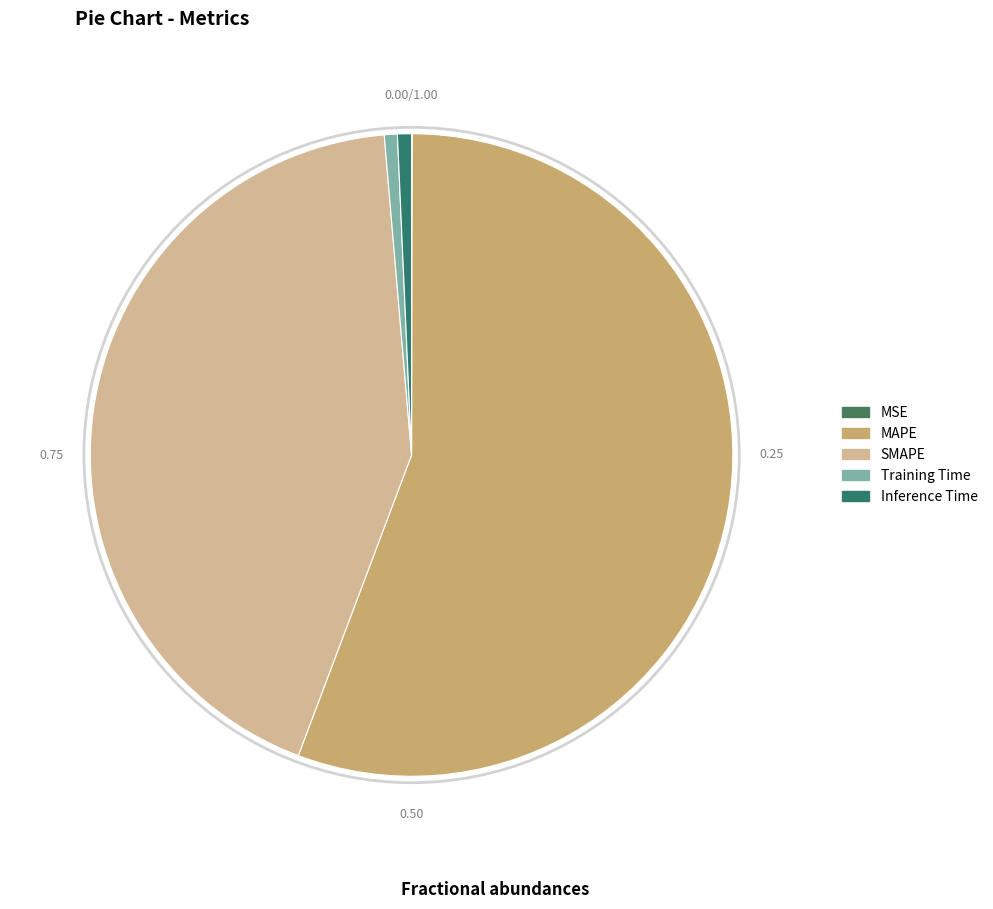

What is the change in value from MAPE to SMAPE?

-13.7